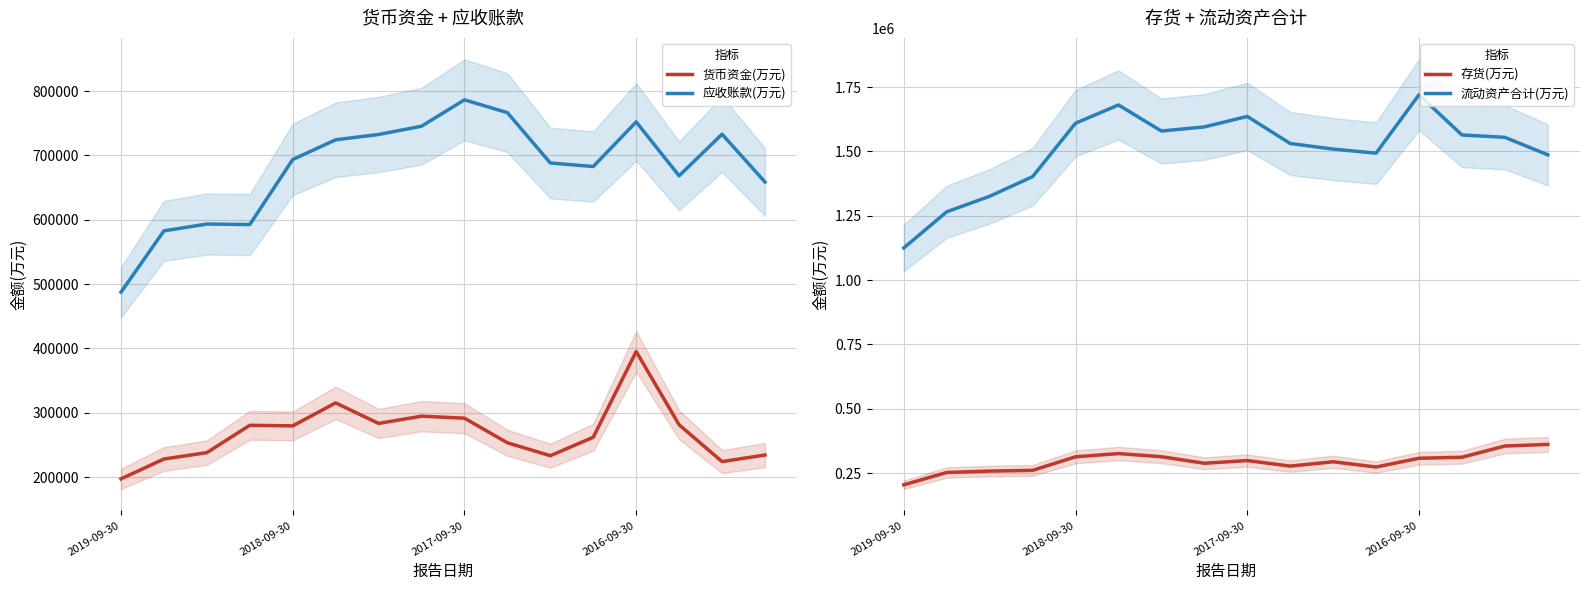

At 10, list the series in order from largest to smallest.

流动资产合计(万元), 应收账款(万元), 存货(万元), 货币资金(万元)